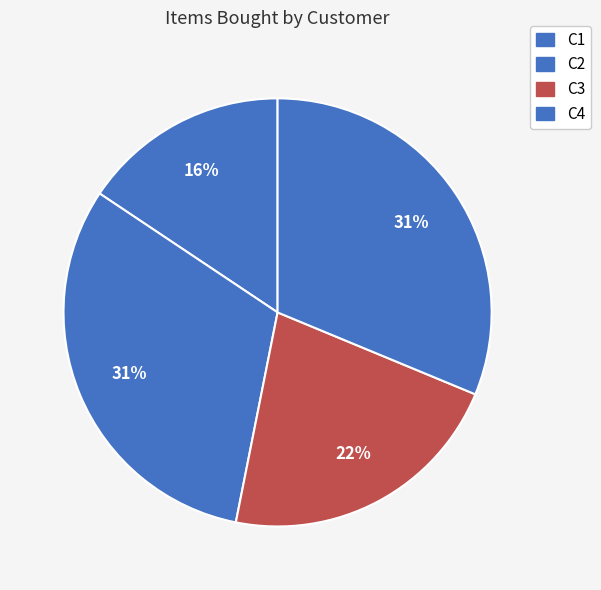

To the nearest percent, what percentage of the pie is C1?

16%